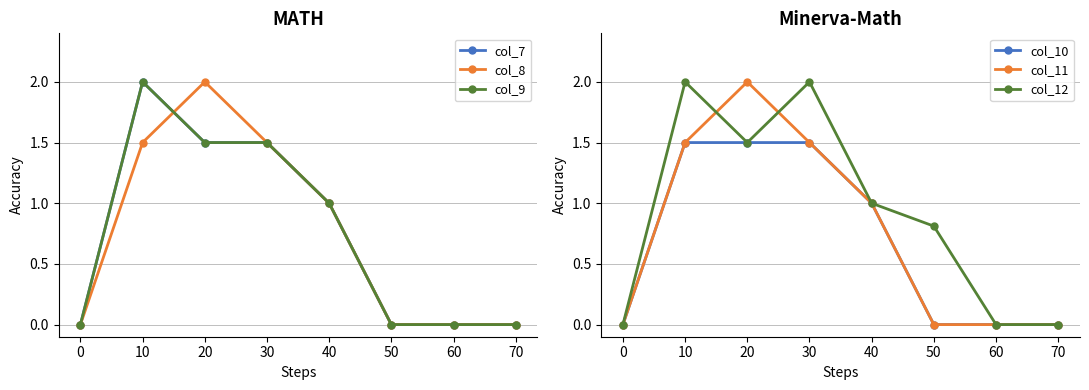

Does the chart have visible grid lines?

Yes